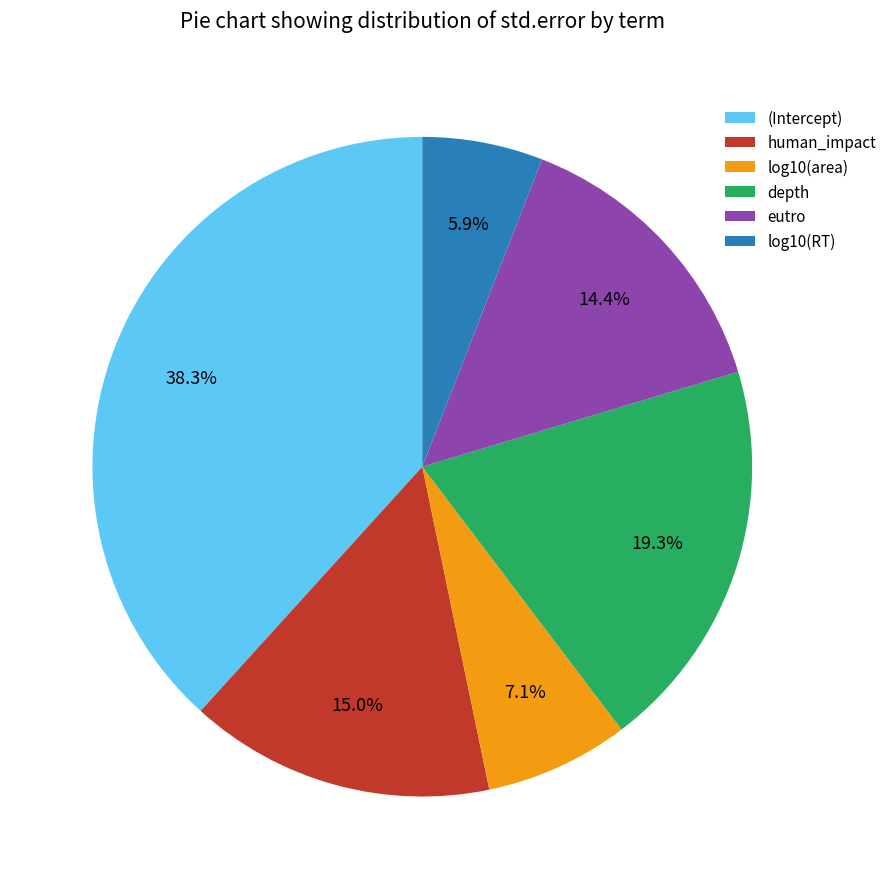

What percentage is the log10(area) slice, to the nearest percent?

7%